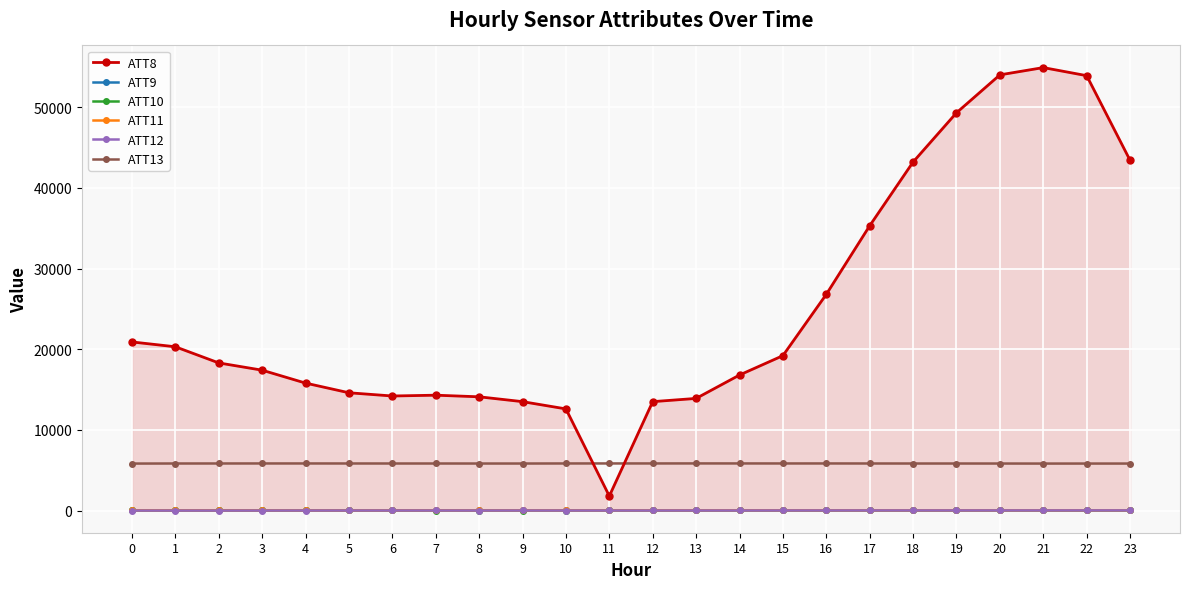

True or false: ATT10 and ATT13 cross at least once.

False